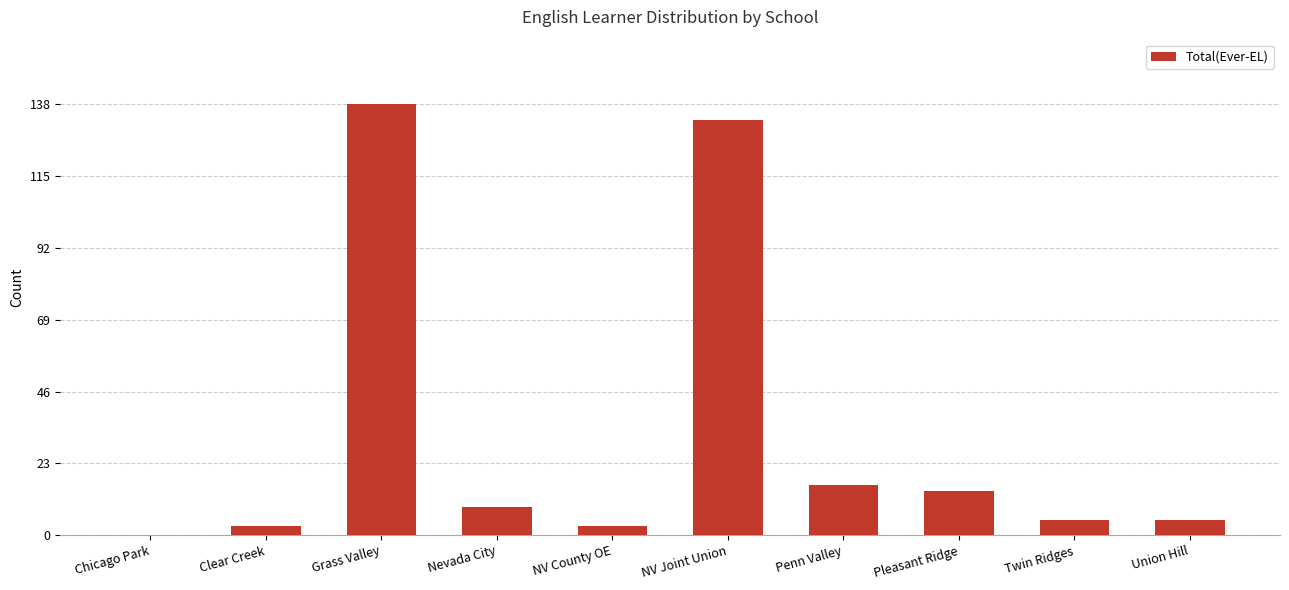

Between Pleasant Ridge and Union Hill, which is larger?

Pleasant Ridge